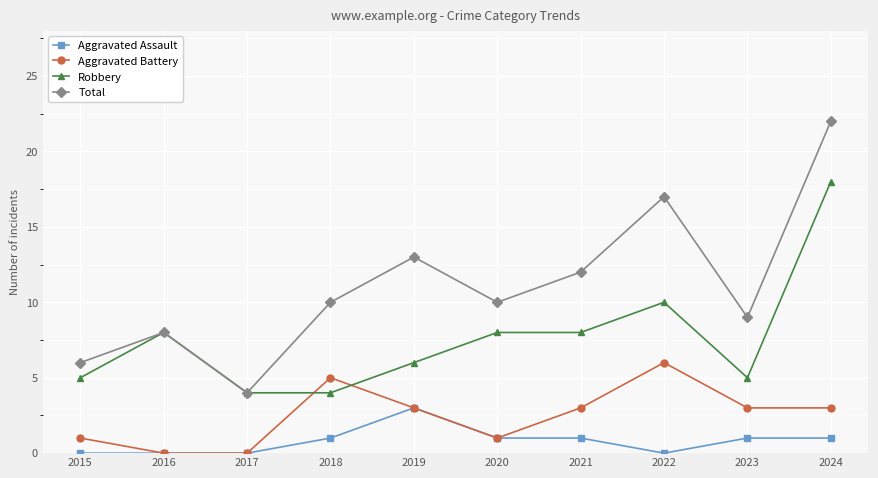

Does the chart have visible grid lines?

Yes